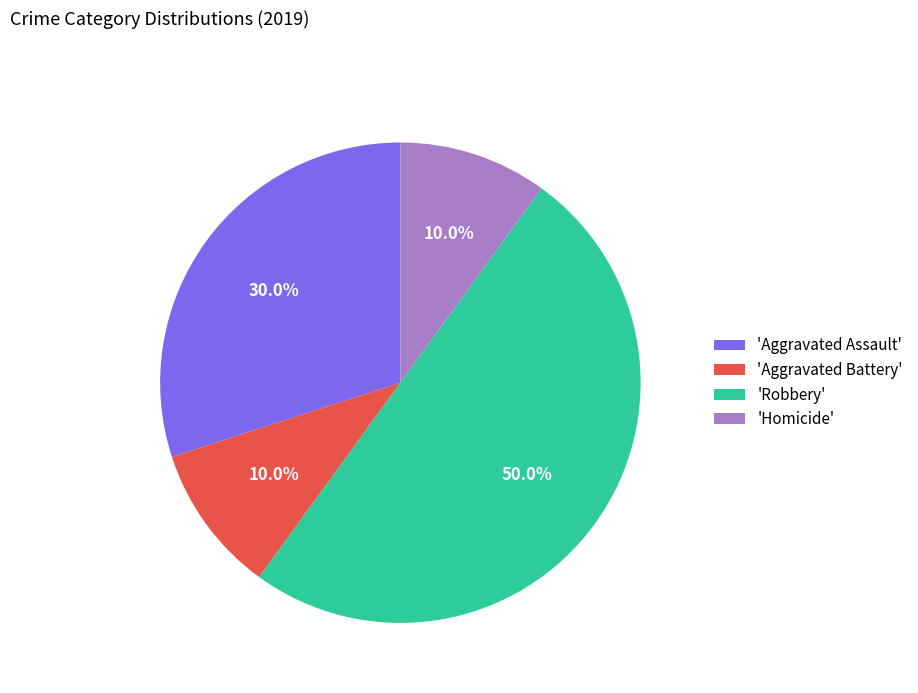

Does 'Homicide' represent more than half of the total?

No